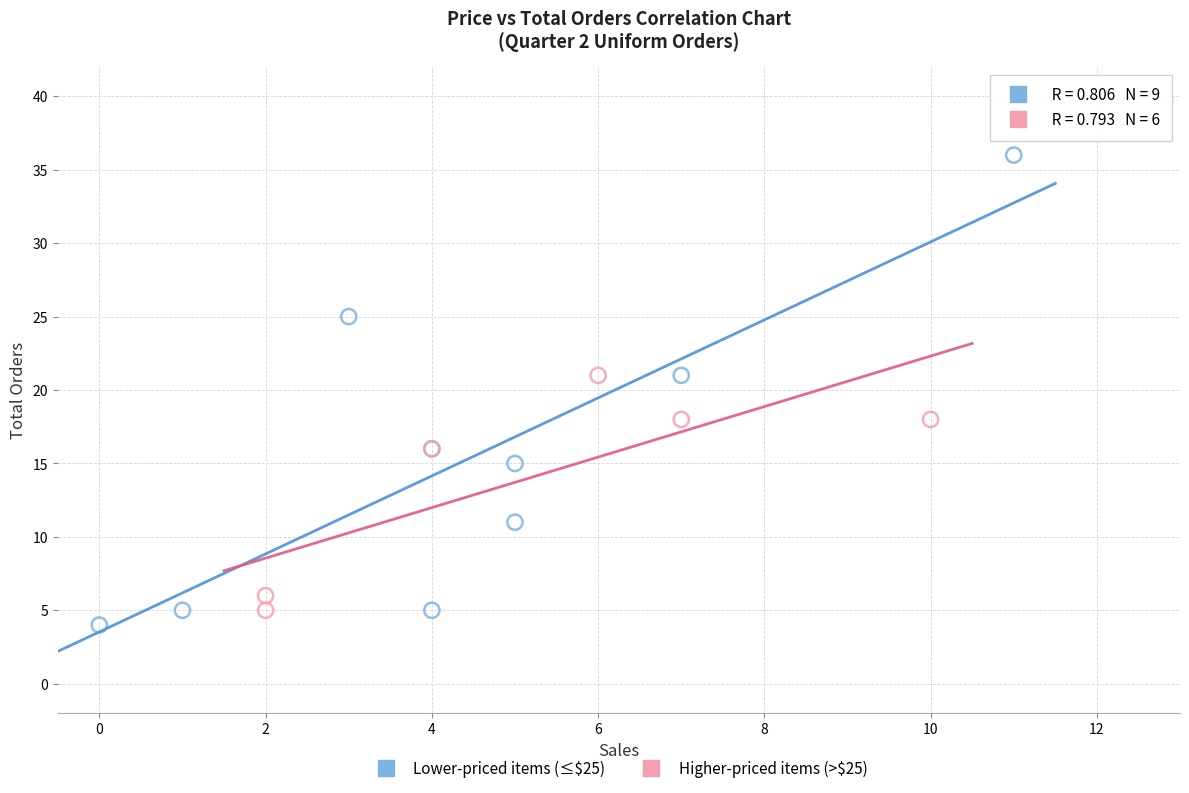

What are all the series names shown in the legend?

Lower-priced items (≤$25), Higher-priced items (>$25)